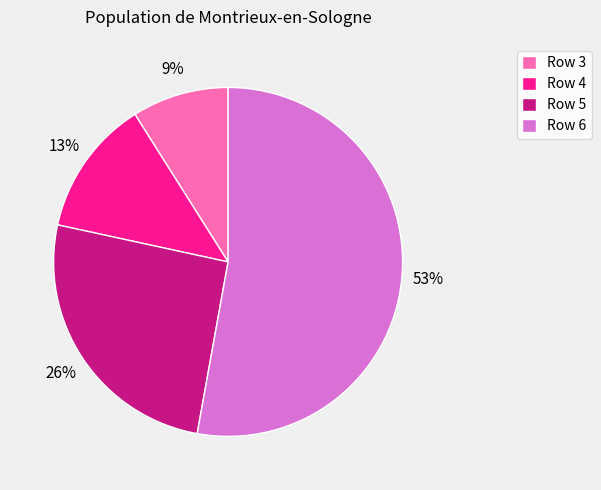

Combined, do Row 6 and Row 3 account for over 50%?

Yes